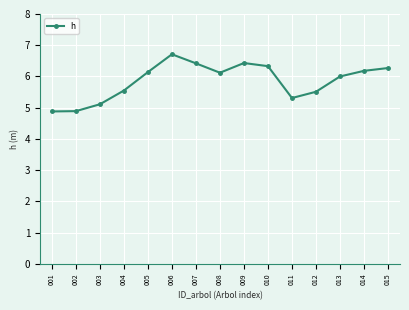

What is the sum of the values at 009 and 004?

12.0